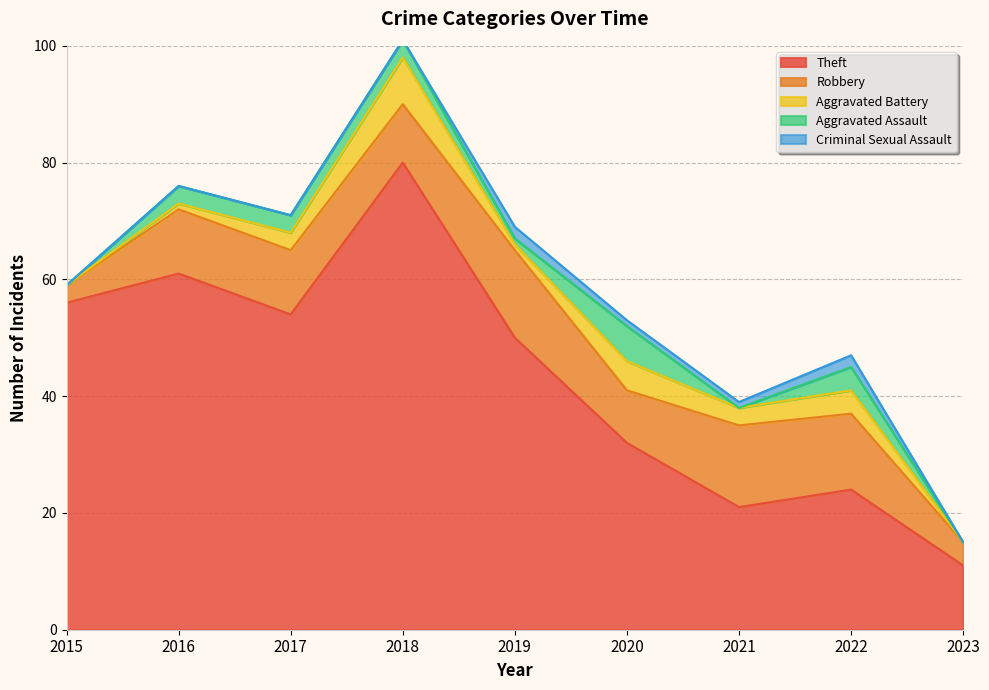

What is the difference between the second highest and minimum values in the Theft series?

50